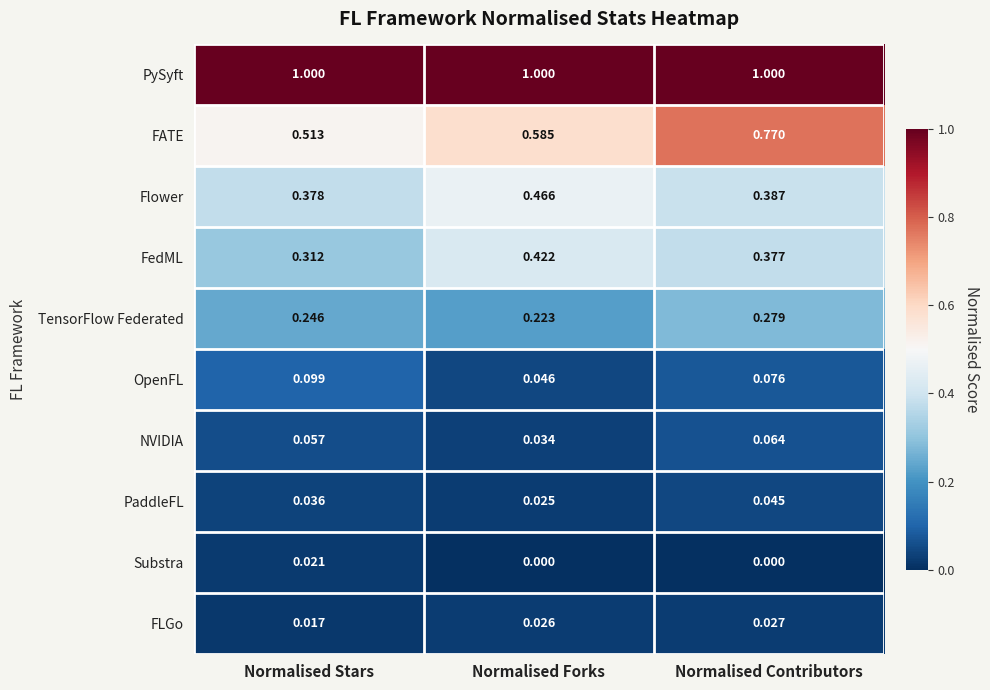

Between Normalised Forks and Normalised Contributors, which series saw the biggest shift?

FATE